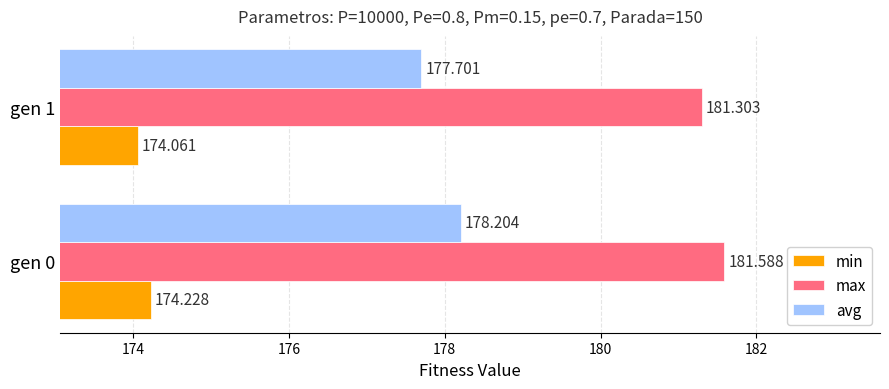

Which series has the largest range (max minus min)?

avg